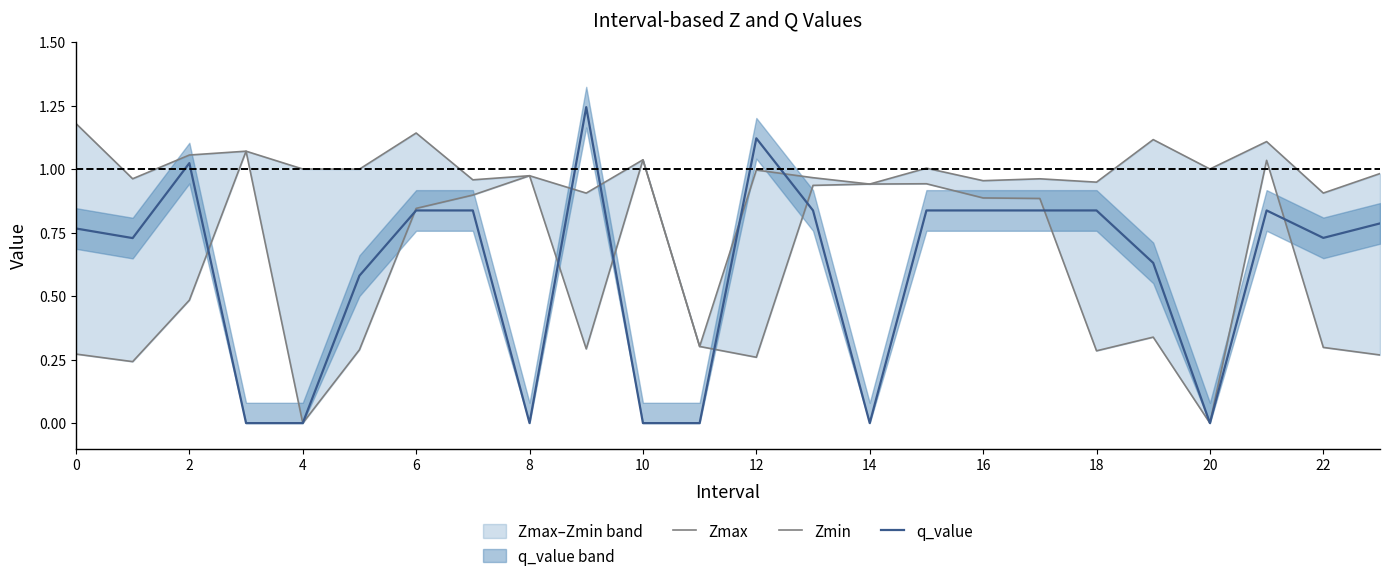

The value of q_value at 20 is -0.4. True or false?

False